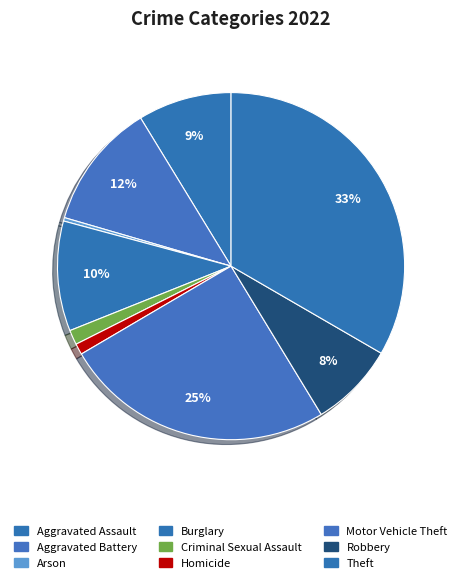

How many slices are in this pie chart?

9